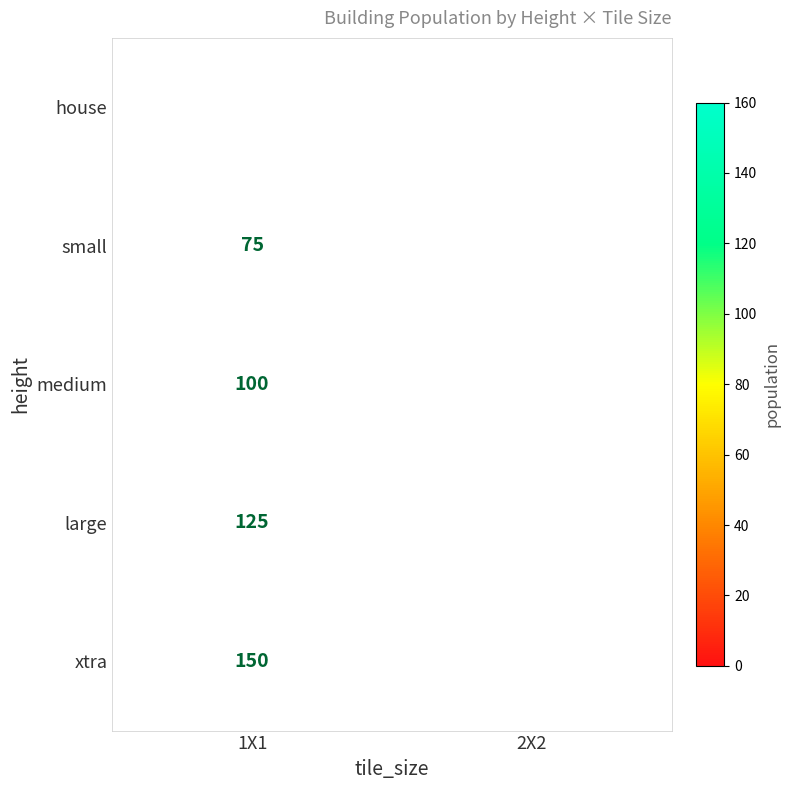

The house series shows 24.4 at 1X1. True or false?

False